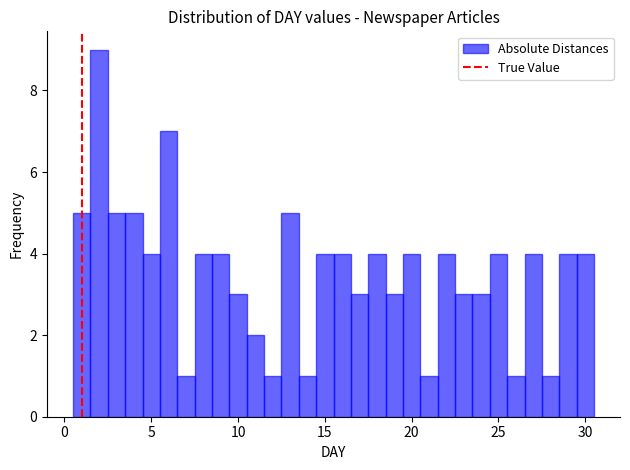

Around what value on the x-axis is the tallest bar? Give the approximate position of its centre, as read against the axis.

2.0